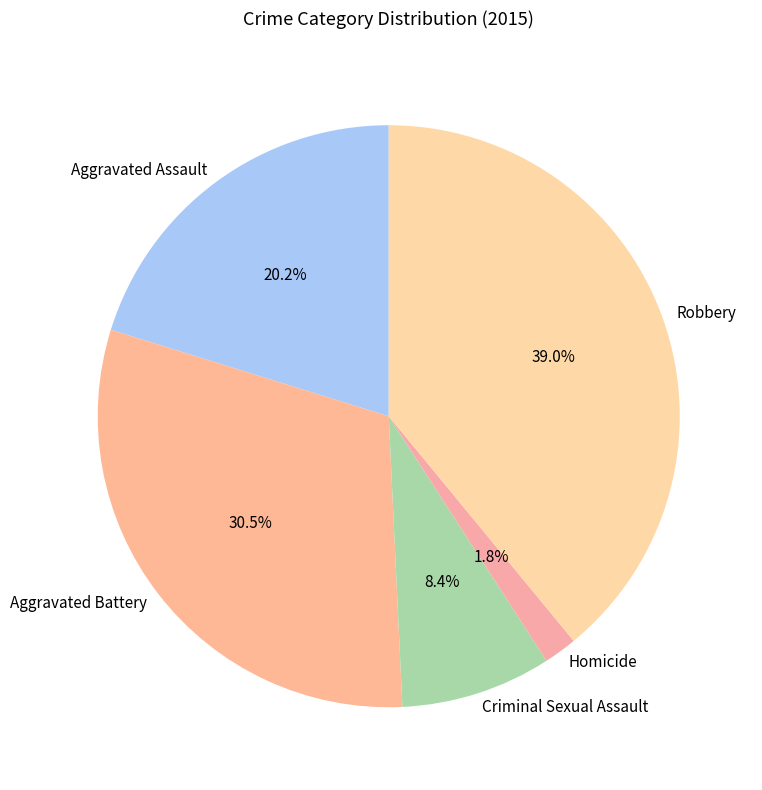

What is the largest slice in the pie chart?

Robbery